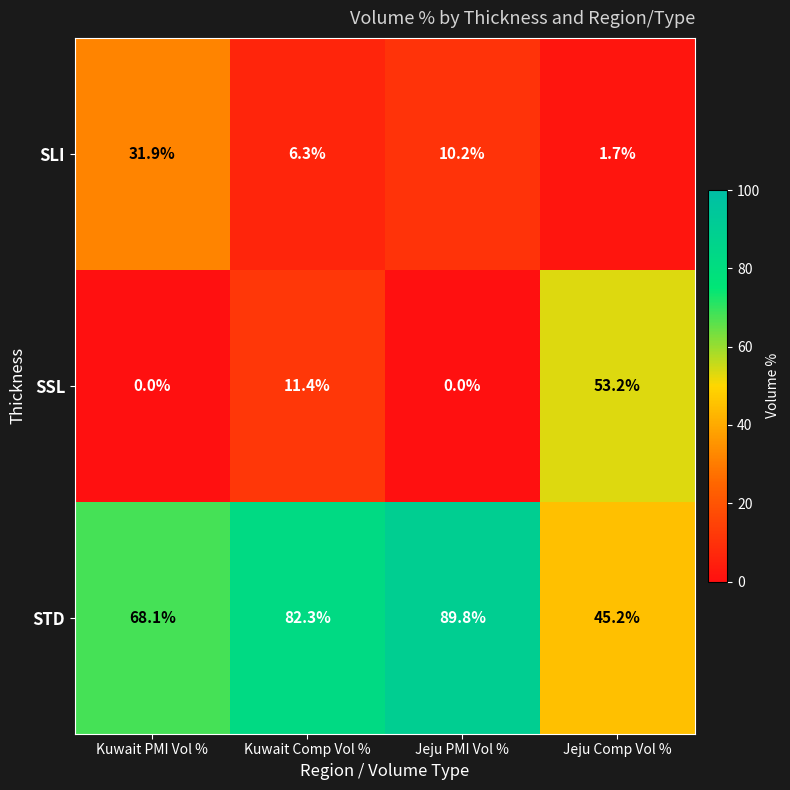

What is the difference between the maximum and minimum values in the STD series?

44.6